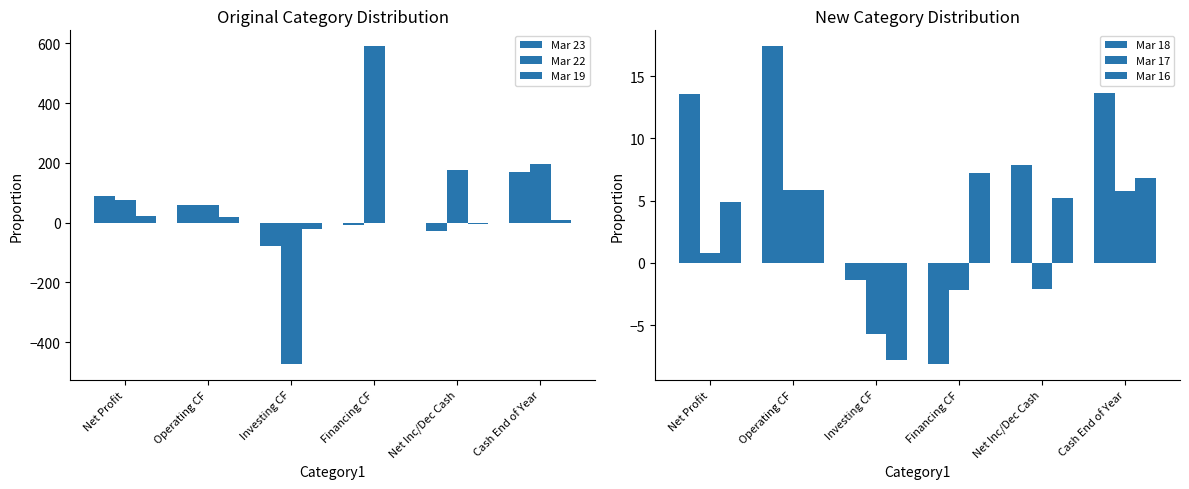

What is the difference between the Mar 17 values at Investing CF and Net Profit?

6.5